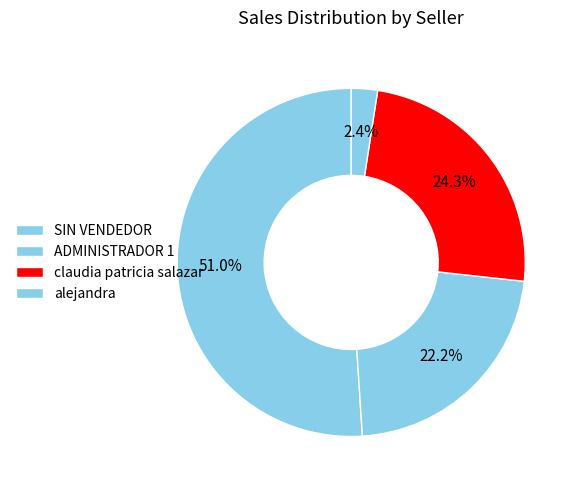

Rank the categories by value from highest to lowest.

SIN VENDEDOR, claudia patricia salazar, ADMINISTRADOR 1, alejandra